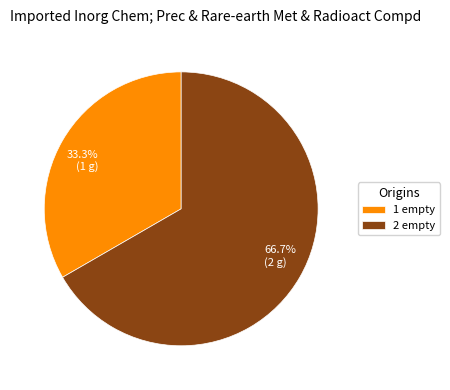

What is the total percentage of 2 empty and 1 empty?

100.0%